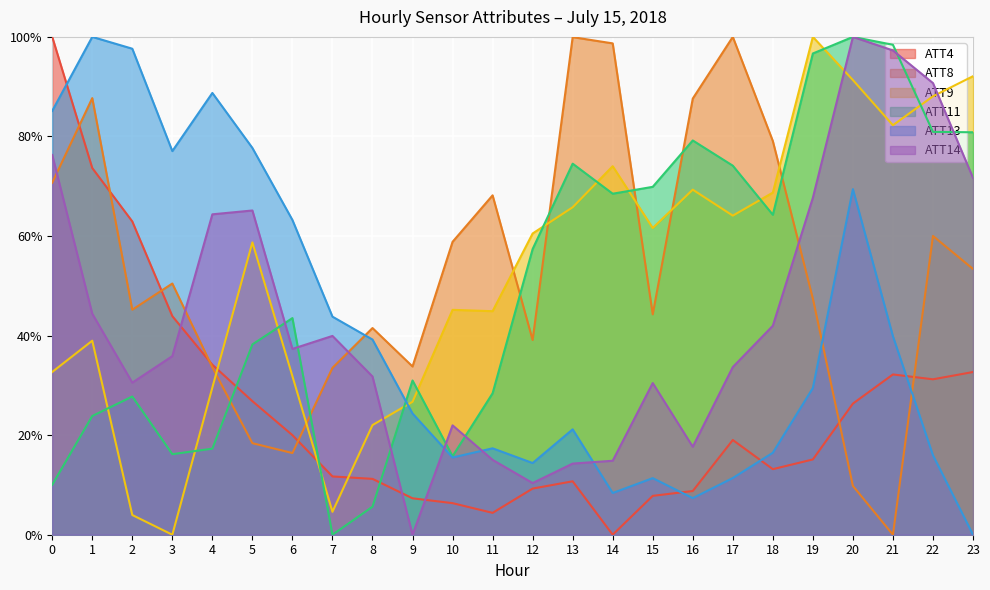

At 21, list the series in order from largest to smallest.

ATT11, ATT14, ATT9, ATT13, ATT4, ATT8